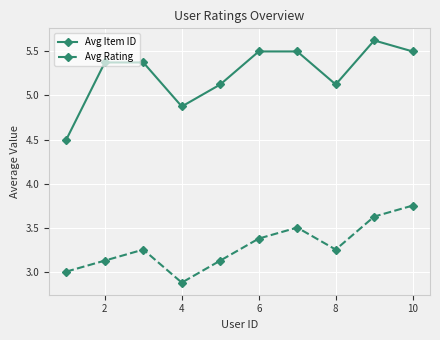

How many interior local valleys does the Avg Rating series have?

2